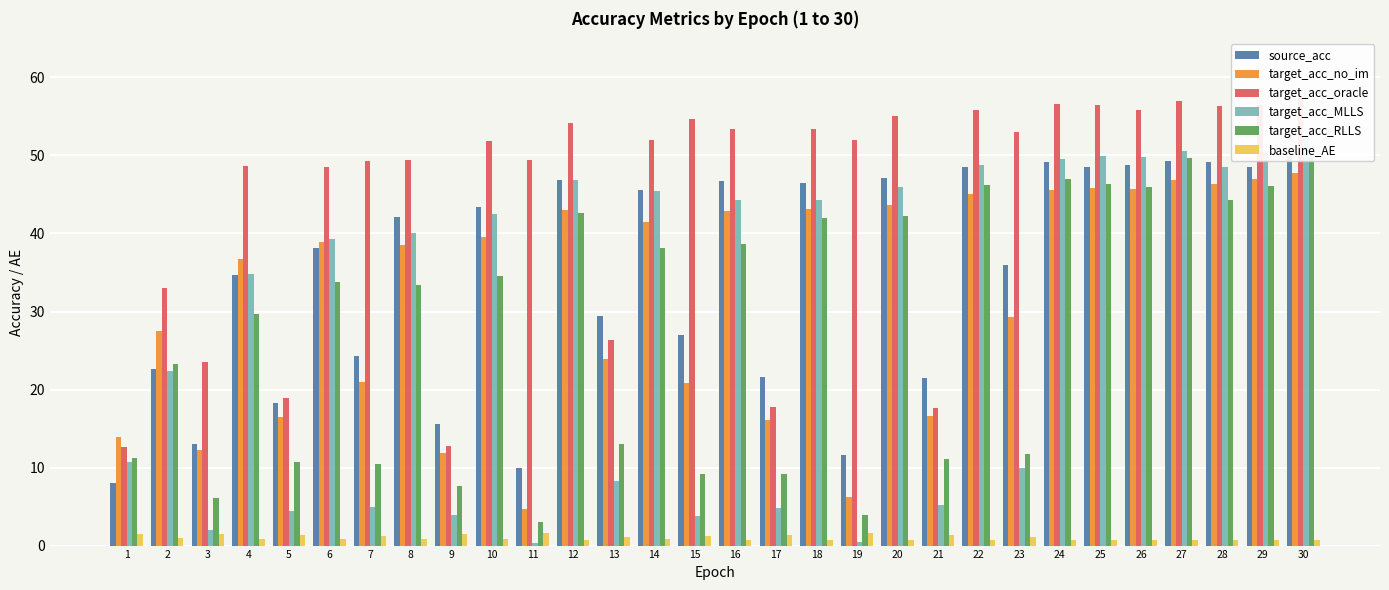

Reading left to right, extract all data points from this chart.

source_acc: 8.1	22.7	13.0	34.7	18.2	38.1	24.3	42.1	15.6	43.4	9.9	46.8	29.5	45.6	27.0	46.7	21.6	46.5	11.6	47.1	21.4	48.6	35.9	49.1	48.5	48.8	49.3	49.1	48.5	50.0
target_acc_no_im: 14.0	27.5	12.2	36.7	16.5	38.9	21.0	38.5	11.8	39.6	4.7	43.1	23.9	41.5	20.8	42.8	16.2	43.1	6.3	43.6	16.6	45.1	29.3	45.5	45.9	45.8	46.9	46.3	47.0	47.8
target_acc_oracle: 12.6	33.1	23.6	48.7	18.9	48.5	49.3	49.4	12.7	51.9	49.4	54.2	26.3	51.9	54.6	53.4	17.7	53.3	52.0	55.1	17.7	55.8	53.0	56.6	56.4	55.9	57.0	56.3	56.5	57.3
target_acc_MLLS: 10.7	22.4	2.0	34.9	4.4	39.3	4.9	40.0	3.9	42.5	0.3	46.8	8.2	45.4	3.7	44.3	4.9	44.4	0.5	45.9	5.3	48.8	9.9	49.5	49.9	49.8	50.6	48.5	50.6	52.7
target_acc_RLLS: 11.2	23.3	6.2	29.7	10.7	33.8	10.5	33.3	7.7	34.5	3.0	42.6	13.1	38.2	9.2	38.7	9.2	42.0	4.0	42.3	11.1	46.2	11.8	47.0	46.4	46.0	49.7	44.2	46.1	49.8
baseline_AE: 1.4	0.9	1.5	0.8	1.4	0.8	1.3	0.8	1.5	0.8	1.6	0.7	1.2	0.8	1.2	0.8	1.3	0.8	1.6	0.8	1.4	0.7	1.1	0.7	0.7	0.7	0.7	0.7	0.7	0.7